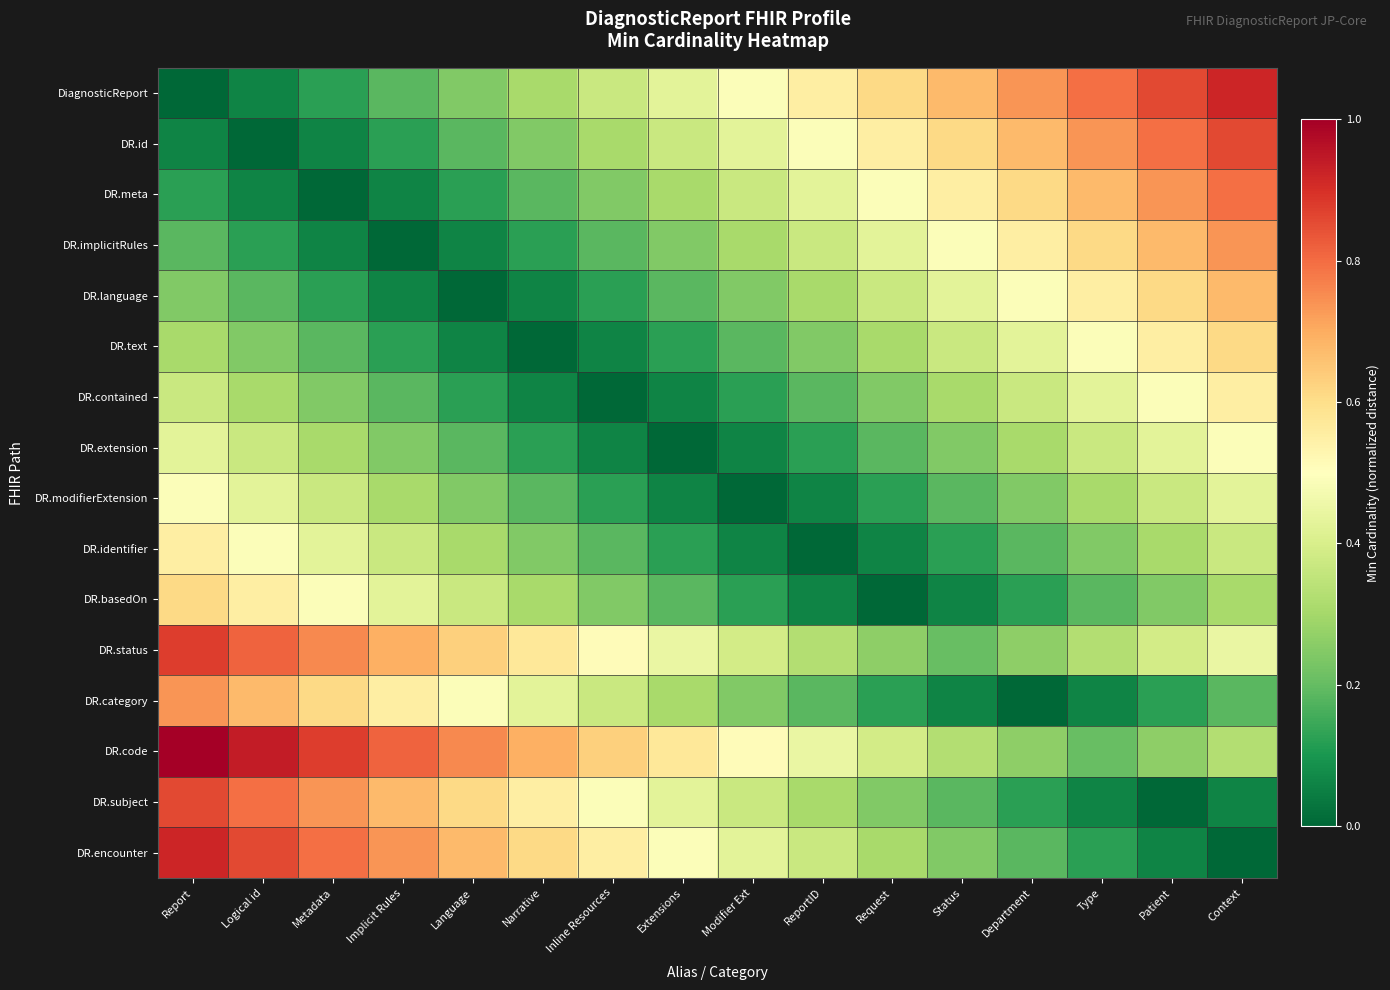

Reading right to left, list all the values displayed in this chart.

DiagnosticReport: Context=0.9	Patient=0.9	Type=0.8	Department=0.7	Status=0.7	Request=0.6	ReportID=0.6	Modifier Ext=0.5	Extensions=0.4	Inline Resources=0.4	Narrative=0.3	Language=0.2	Implicit Rules=0.2	Metadata=0.1	Logical id=0.1	Report=0.0
DR.id: Context=0.9	Patient=0.8	Type=0.7	Department=0.7	Status=0.6	Request=0.6	ReportID=0.5	Modifier Ext=0.4	Extensions=0.4	Inline Resources=0.3	Narrative=0.2	Language=0.2	Implicit Rules=0.1	Metadata=0.1	Logical id=0.0	Report=0.1
DR.meta: Context=0.8	Patient=0.7	Type=0.7	Department=0.6	Status=0.6	Request=0.5	ReportID=0.4	Modifier Ext=0.4	Extensions=0.3	Inline Resources=0.2	Narrative=0.2	Language=0.1	Implicit Rules=0.1	Metadata=0.0	Logical id=0.1	Report=0.1
DR.implicitRules: Context=0.7	Patient=0.7	Type=0.6	Department=0.6	Status=0.5	Request=0.4	ReportID=0.4	Modifier Ext=0.3	Extensions=0.2	Inline Resources=0.2	Narrative=0.1	Language=0.1	Implicit Rules=0.0	Metadata=0.1	Logical id=0.1	Report=0.2
DR.language: Context=0.7	Patient=0.6	Type=0.6	Department=0.5	Status=0.4	Request=0.4	ReportID=0.3	Modifier Ext=0.2	Extensions=0.2	Inline Resources=0.1	Narrative=0.1	Language=0.0	Implicit Rules=0.1	Metadata=0.1	Logical id=0.2	Report=0.2
DR.text: Context=0.6	Patient=0.6	Type=0.5	Department=0.4	Status=0.4	Request=0.3	ReportID=0.2	Modifier Ext=0.2	Extensions=0.1	Inline Resources=0.1	Narrative=0.0	Language=0.1	Implicit Rules=0.1	Metadata=0.2	Logical id=0.2	Report=0.3
DR.contained: Context=0.6	Patient=0.5	Type=0.4	Department=0.4	Status=0.3	Request=0.2	ReportID=0.2	Modifier Ext=0.1	Extensions=0.1	Inline Resources=0.0	Narrative=0.1	Language=0.1	Implicit Rules=0.2	Metadata=0.2	Logical id=0.3	Report=0.4
DR.extension: Context=0.5	Patient=0.4	Type=0.4	Department=0.3	Status=0.2	Request=0.2	ReportID=0.1	Modifier Ext=0.1	Extensions=0.0	Inline Resources=0.1	Narrative=0.1	Language=0.2	Implicit Rules=0.2	Metadata=0.3	Logical id=0.4	Report=0.4
DR.modifierExtension: Context=0.4	Patient=0.4	Type=0.3	Department=0.2	Status=0.2	Request=0.1	ReportID=0.1	Modifier Ext=0.0	Extensions=0.1	Inline Resources=0.1	Narrative=0.2	Language=0.2	Implicit Rules=0.3	Metadata=0.4	Logical id=0.4	Report=0.5
DR.identifier: Context=0.4	Patient=0.3	Type=0.2	Department=0.2	Status=0.1	Request=0.1	ReportID=0.0	Modifier Ext=0.1	Extensions=0.1	Inline Resources=0.2	Narrative=0.2	Language=0.3	Implicit Rules=0.4	Metadata=0.4	Logical id=0.5	Report=0.6
DR.basedOn: Context=0.3	Patient=0.2	Type=0.2	Department=0.1	Status=0.1	Request=0.0	ReportID=0.1	Modifier Ext=0.1	Extensions=0.2	Inline Resources=0.2	Narrative=0.3	Language=0.4	Implicit Rules=0.4	Metadata=0.5	Logical id=0.6	Report=0.6
DR.status: Context=0.4	Patient=0.4	Type=0.3	Department=0.3	Status=0.2	Request=0.3	ReportID=0.3	Modifier Ext=0.4	Extensions=0.4	Inline Resources=0.5	Narrative=0.6	Language=0.6	Implicit Rules=0.7	Metadata=0.8	Logical id=0.8	Report=0.9
DR.category: Context=0.2	Patient=0.1	Type=0.1	Department=0.0	Status=0.1	Request=0.1	ReportID=0.2	Modifier Ext=0.2	Extensions=0.3	Inline Resources=0.4	Narrative=0.4	Language=0.5	Implicit Rules=0.6	Metadata=0.6	Logical id=0.7	Report=0.7
DR.code: Context=0.3	Patient=0.3	Type=0.2	Department=0.3	Status=0.3	Request=0.4	ReportID=0.4	Modifier Ext=0.5	Extensions=0.6	Inline Resources=0.6	Narrative=0.7	Language=0.8	Implicit Rules=0.8	Metadata=0.9	Logical id=0.9	Report=1.0
DR.subject: Context=0.1	Patient=0.0	Type=0.1	Department=0.1	Status=0.2	Request=0.2	ReportID=0.3	Modifier Ext=0.4	Extensions=0.4	Inline Resources=0.5	Narrative=0.6	Language=0.6	Implicit Rules=0.7	Metadata=0.7	Logical id=0.8	Report=0.9
DR.encounter: Context=0.0	Patient=0.1	Type=0.1	Department=0.2	Status=0.2	Request=0.3	ReportID=0.4	Modifier Ext=0.4	Extensions=0.5	Inline Resources=0.6	Narrative=0.6	Language=0.7	Implicit Rules=0.7	Metadata=0.8	Logical id=0.9	Report=0.9